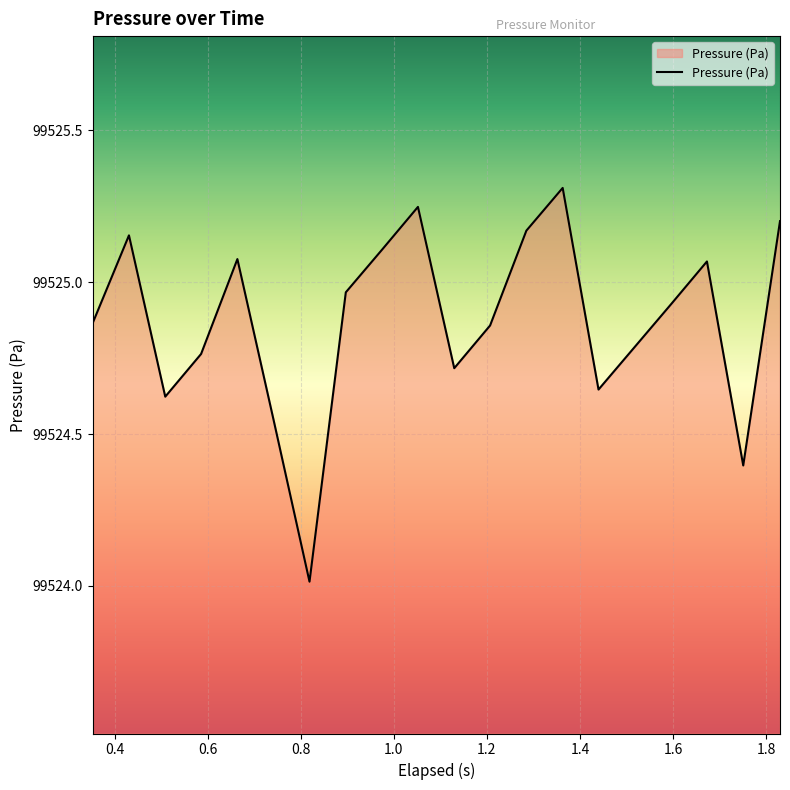

What is the minimum value shown in the chart?

99524.0